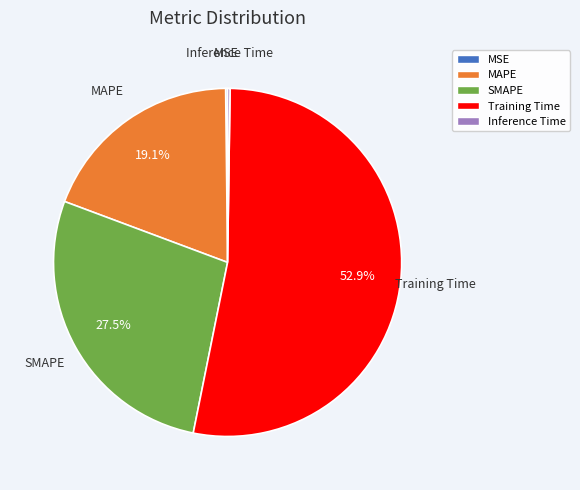

How much of the chart is everything except MAPE?

80.9%